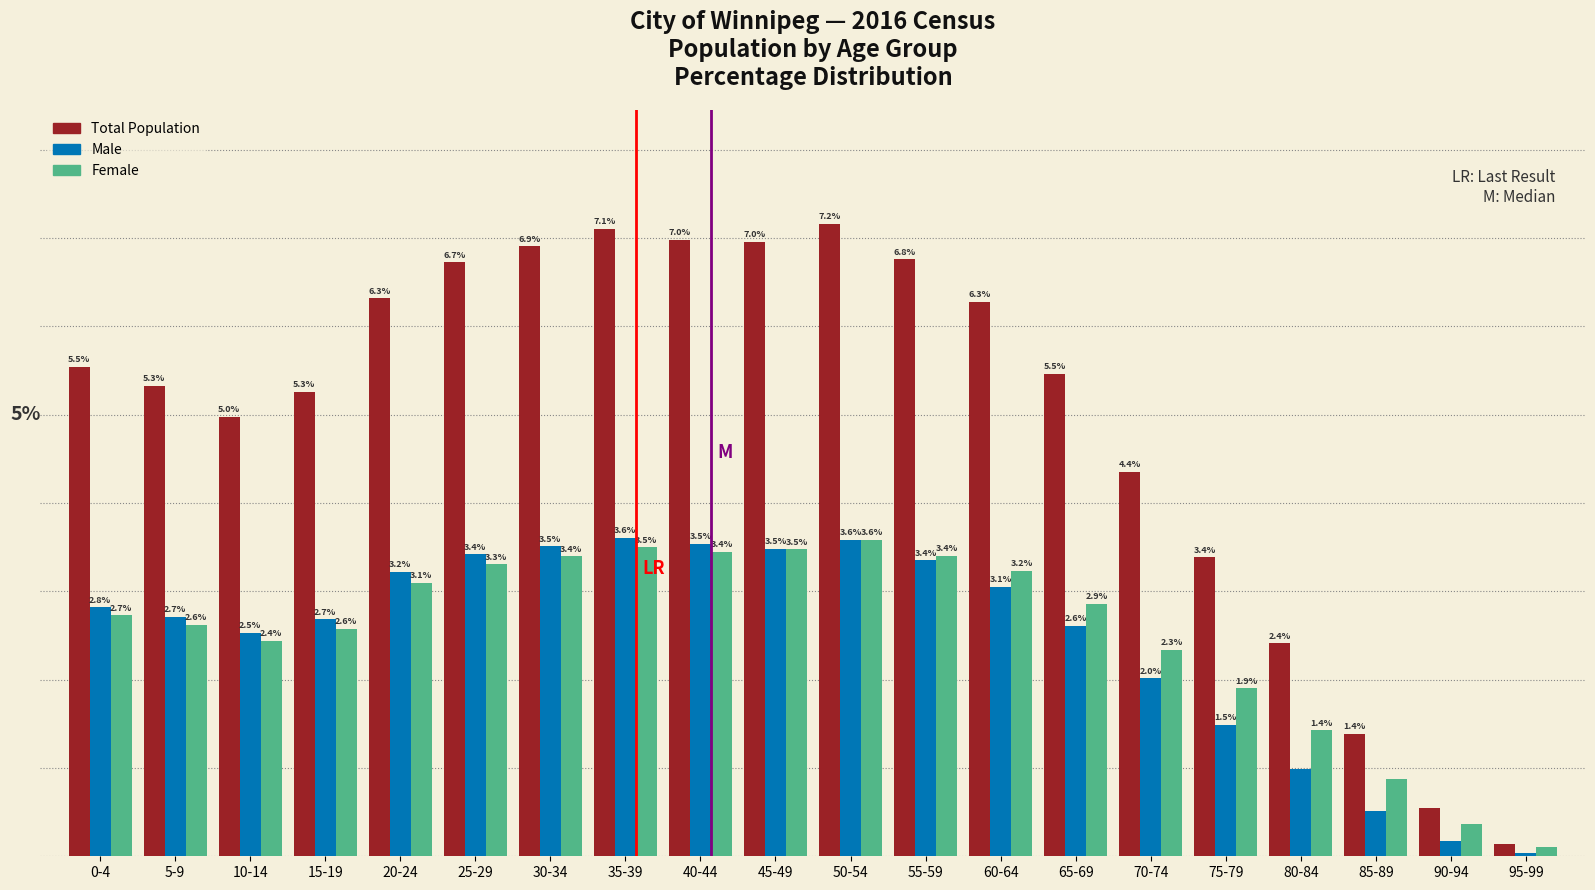

Is the value of Total Population at 25-29 greater than the value of Male at 30-34?

Yes